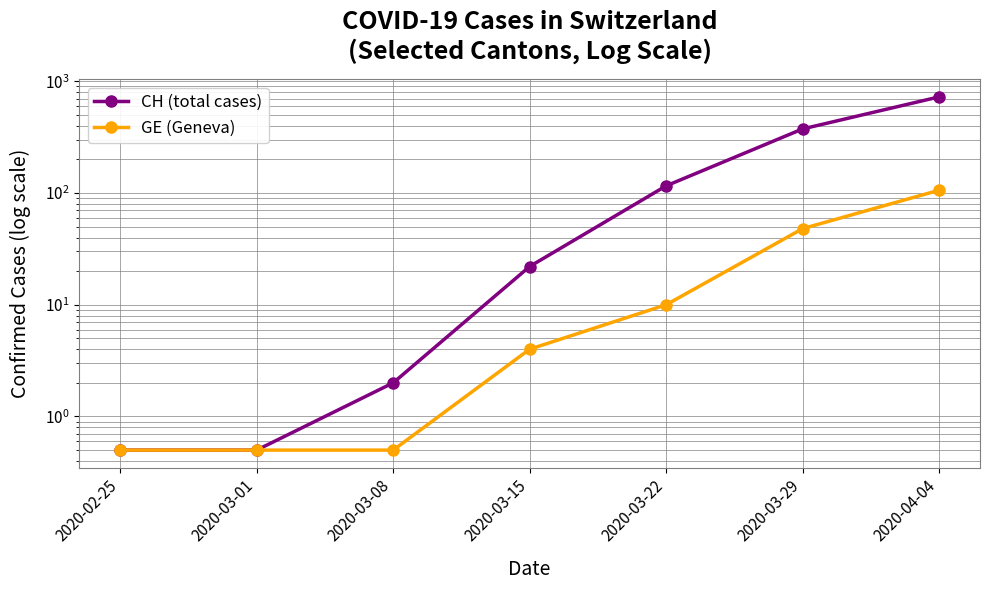

Which has a higher value, 2020-03-01 or 2020-03-08?

2020-03-08